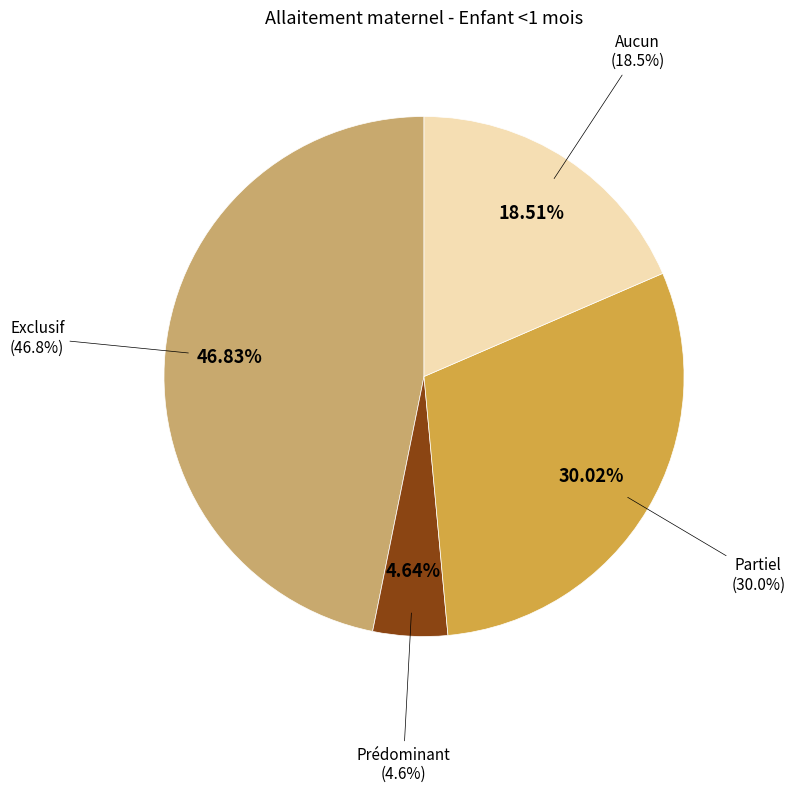

Is there a majority slice in this chart?

No